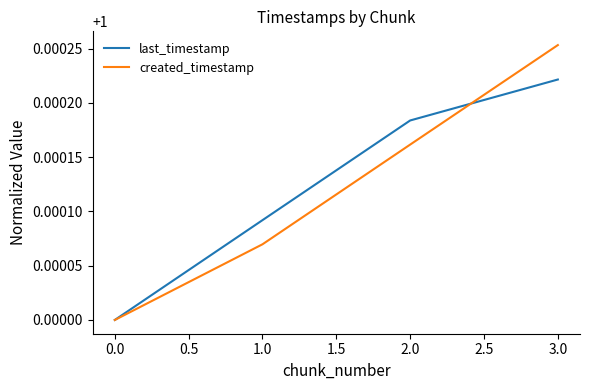

Which category has the highest value in the last_timestamp series?

3.0